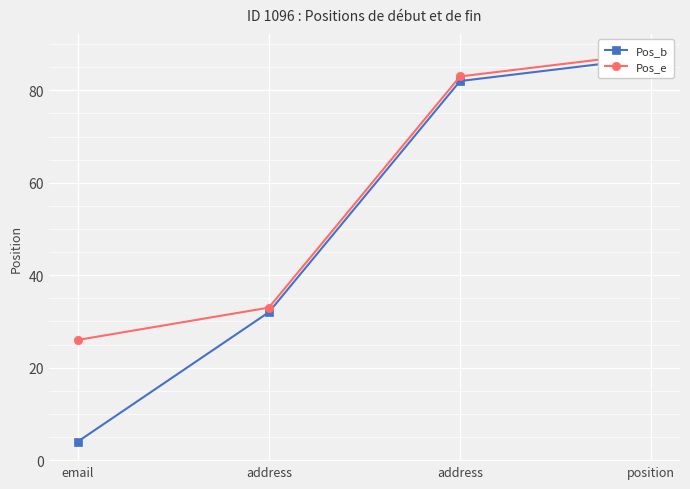

Reading right to left, extract all data points from this chart.

Pos_b: position=87	address=82	address=32	email=4
Pos_e: position=88	address=83	address=33	email=26